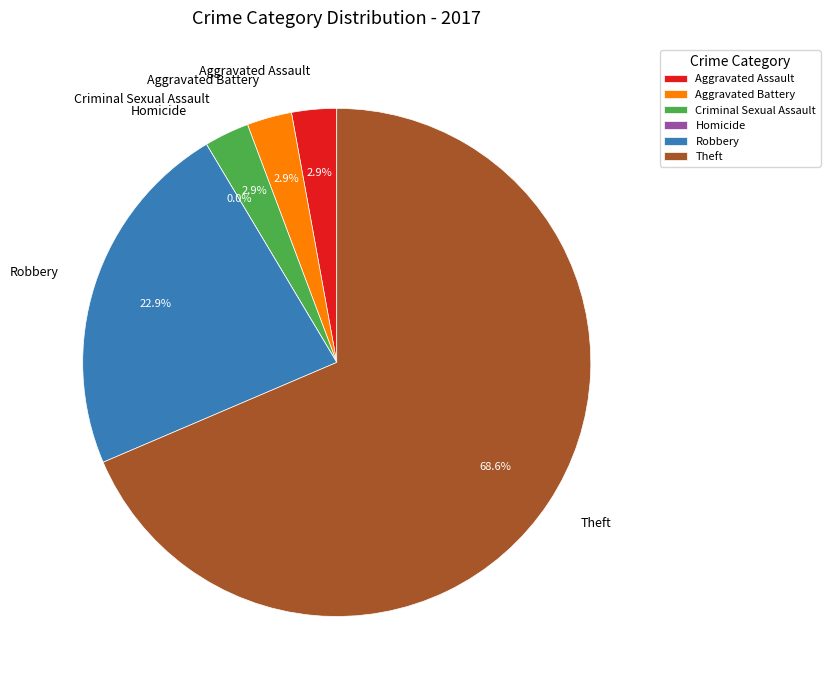

Do Criminal Sexual Assault and Aggravated Assault together represent more than half of the pie?

No